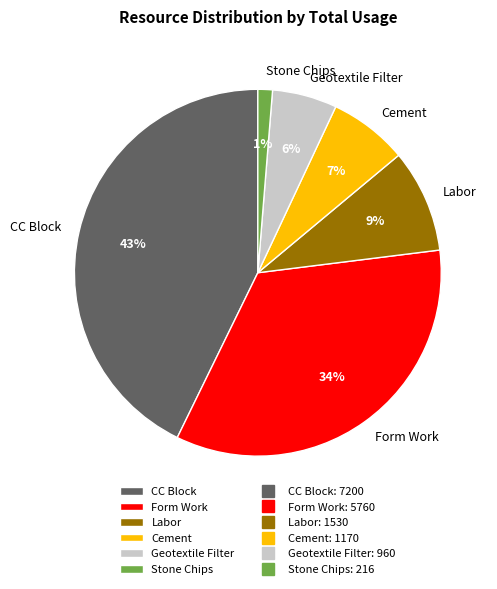

Do CC Block and Cement together represent more than half of the pie?

No